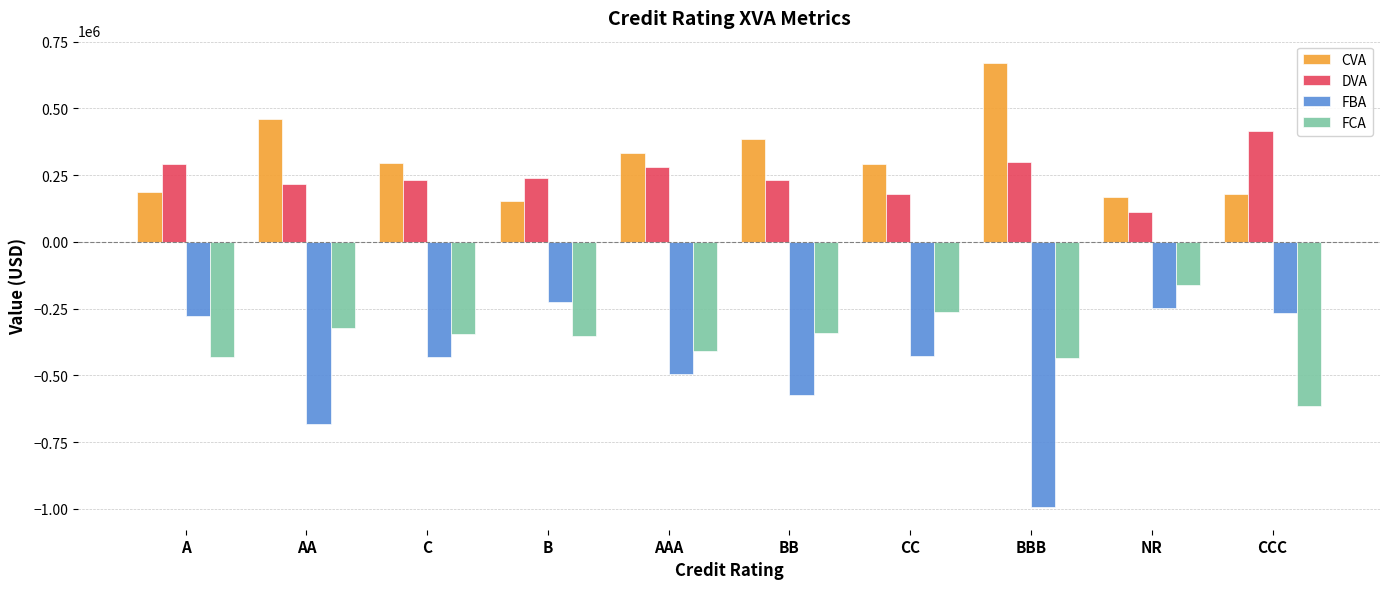

What is the total value across all series at NR?

-129916.5